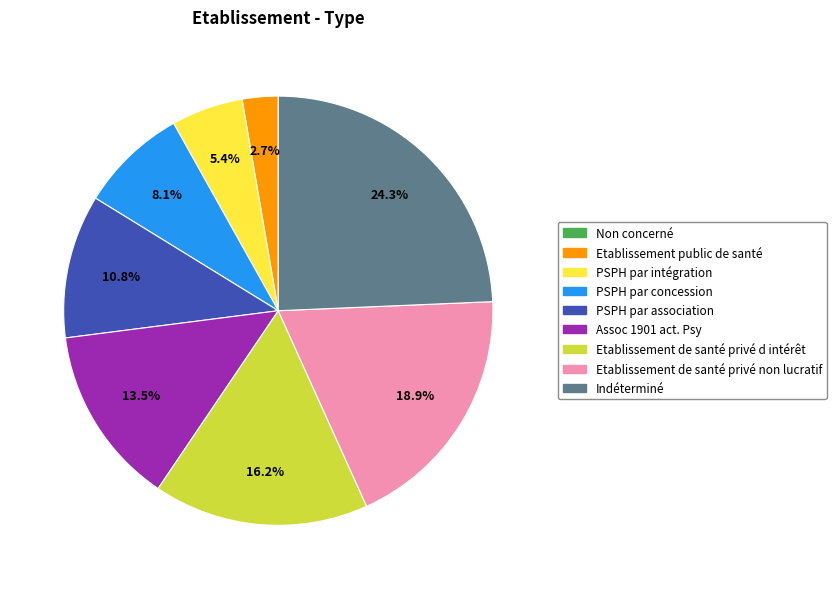

Approximately how many times larger is the value at Etablissement de santé privé d intérêt compared to PSPH par concession?

2.0